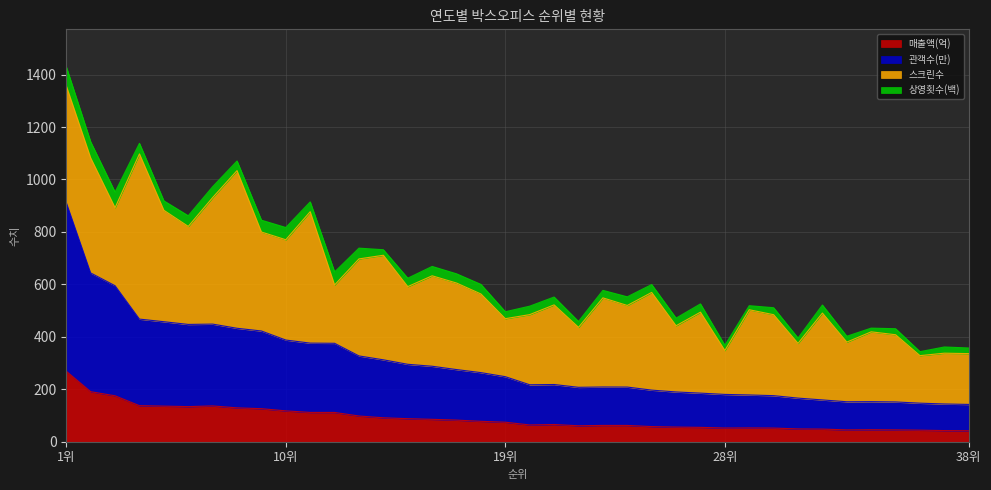

What is the highest value of the 매출액(억) series?

268.9